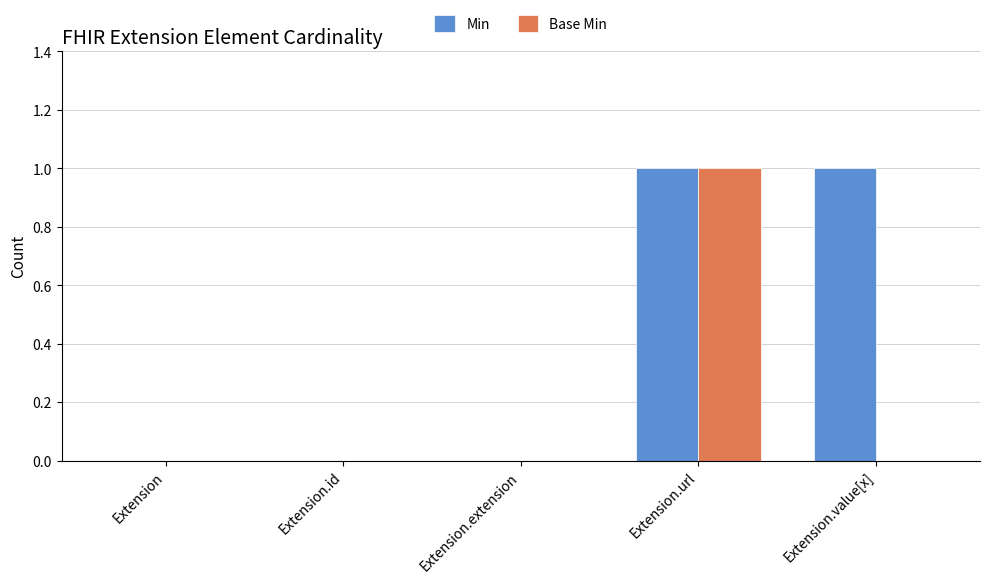

Which series changed the most between Extension.id and Extension.value[x]?

Min